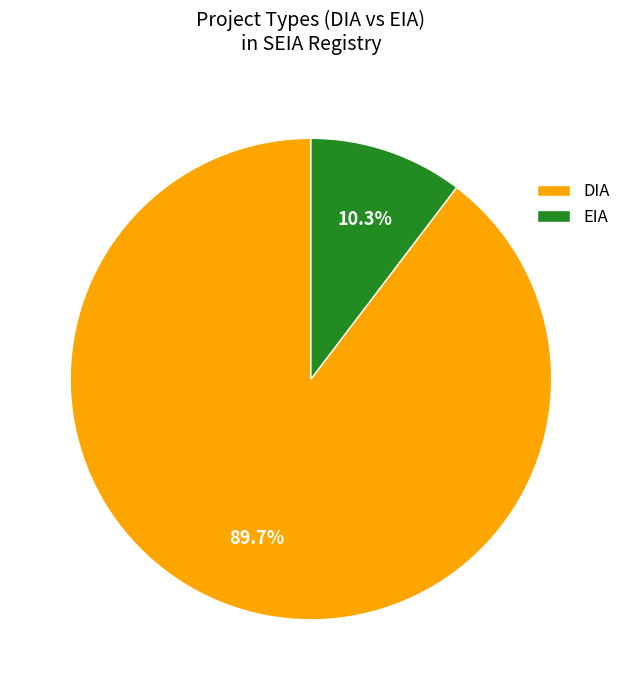

How many slices are in this pie chart?

2